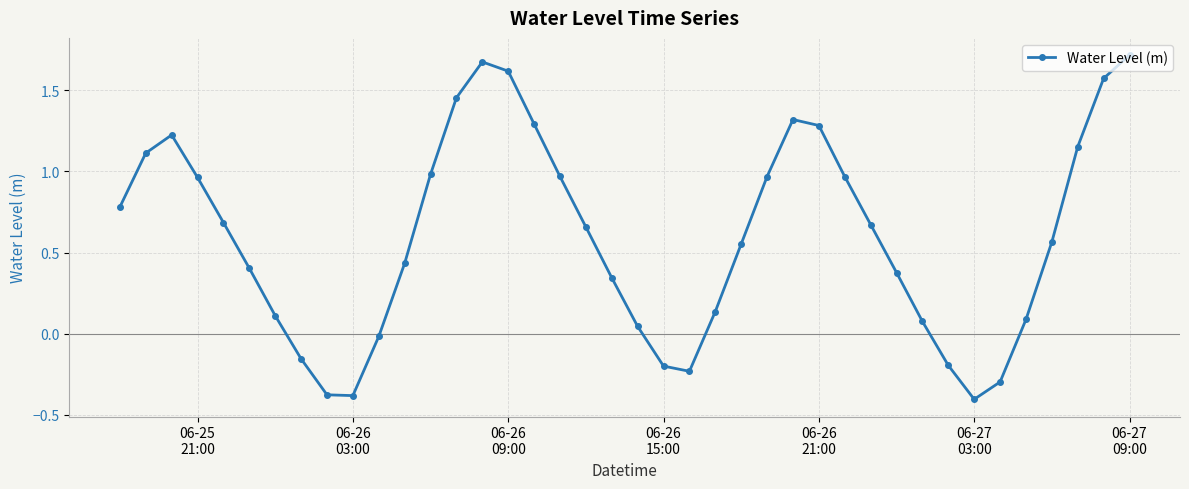

How many lines are shown in the chart?

1